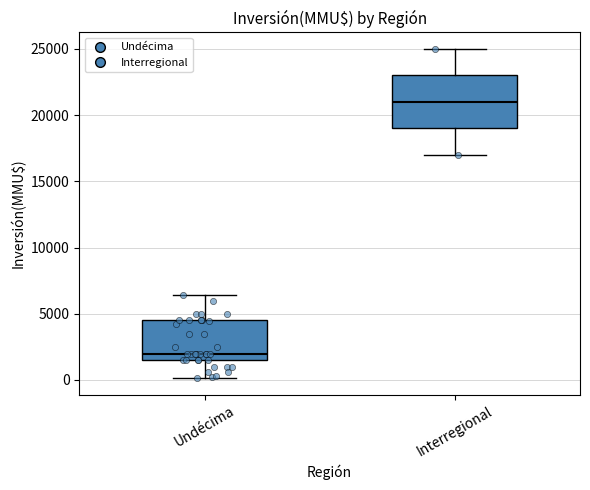

Which box is the tallest, from its lower edge to its upper edge?

Interregional